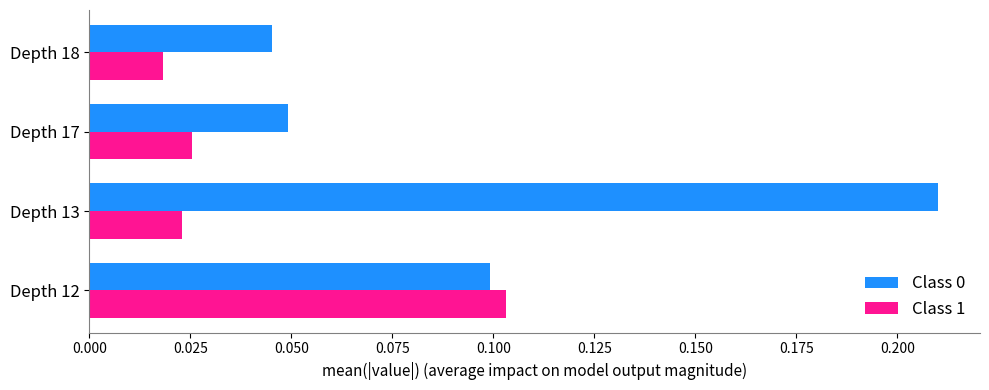

Where is Class 1 nearest to the value 0?

Depth 18